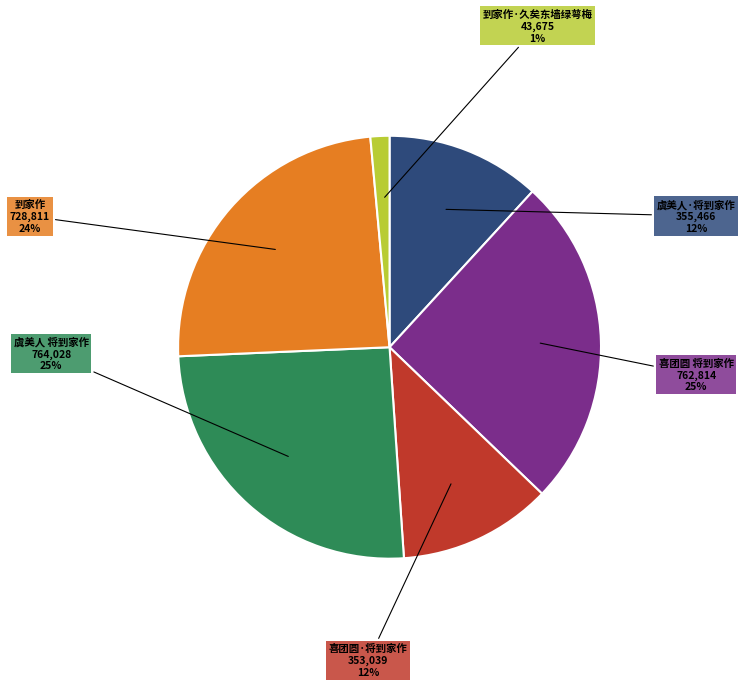

Is 虞美人·将到家作 the majority of the pie?

No